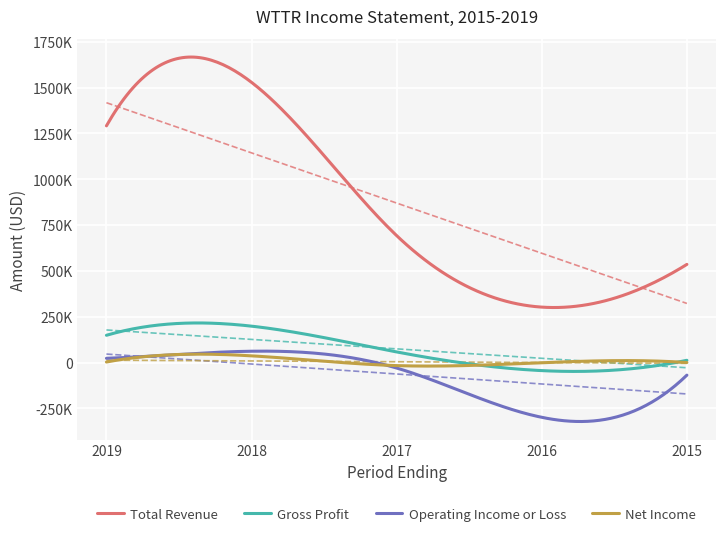

Rank the series at 2016-12-31 from highest to lowest value.

Total Revenue, Net Income, Gross Profit, Operating Income or Loss